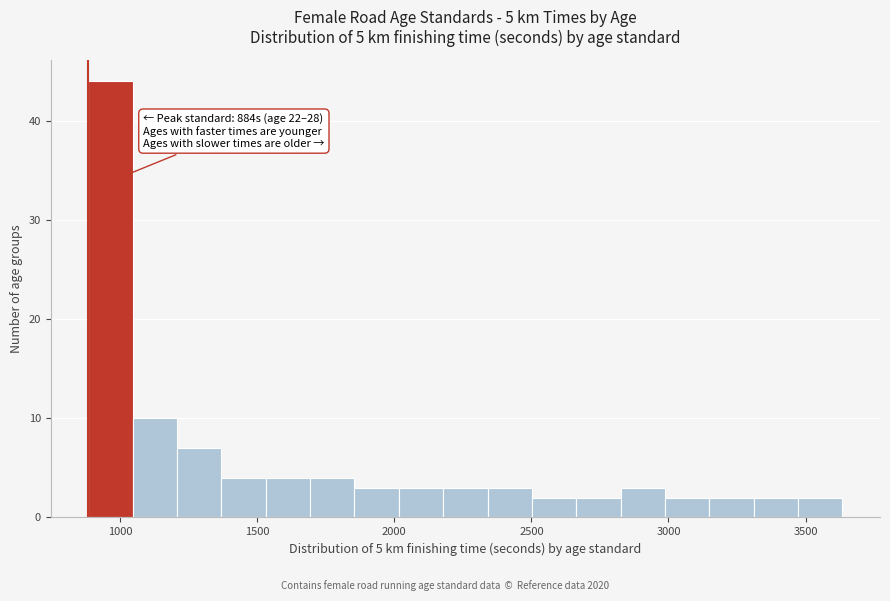

Read against the x-axis, roughly where is the centre of the tallest bar?

950